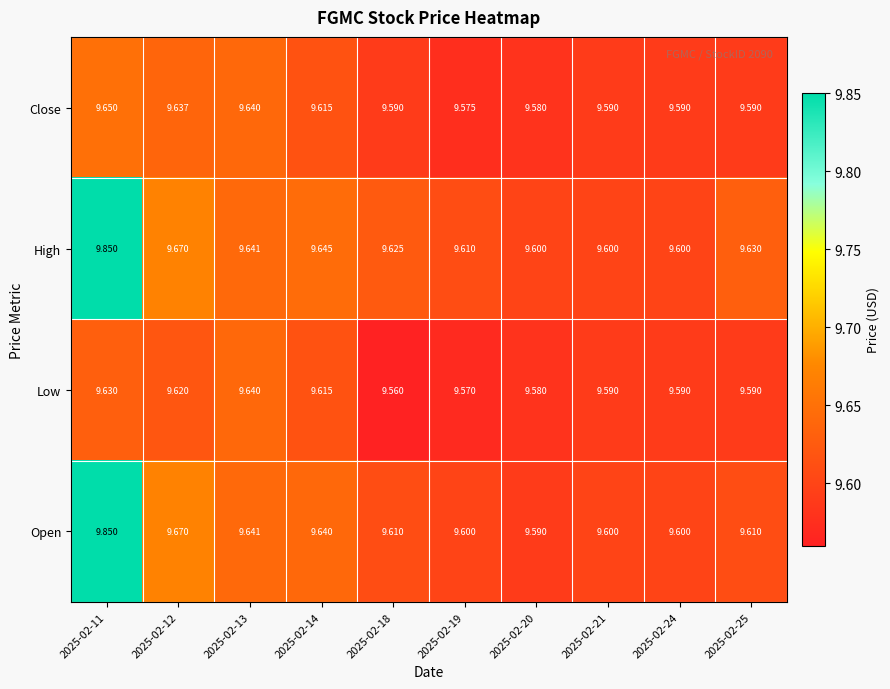

Which series has the widest spread of values?

Open